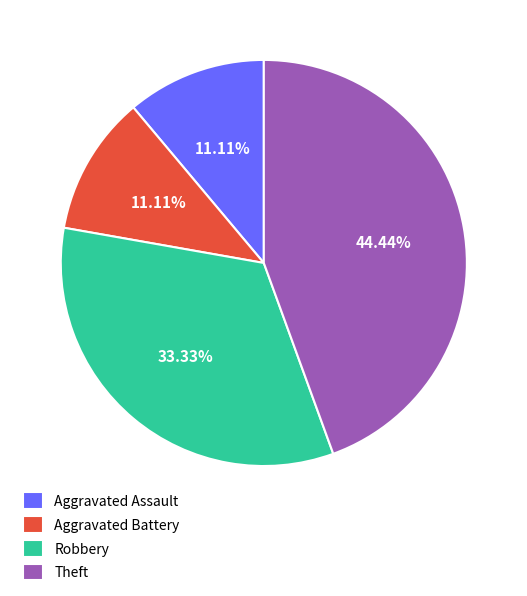

Is it true that Theft is 57% of the pie?

False